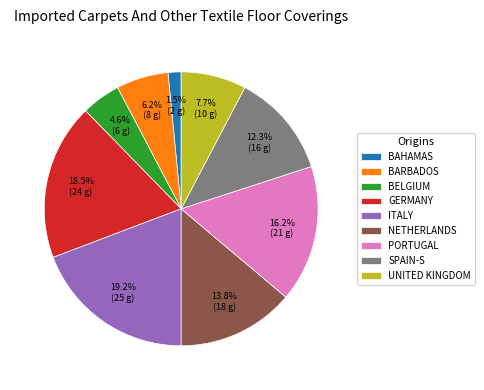

What is the ratio of the value at UNITED KINGDOM to the value at BELGIUM?

1.7